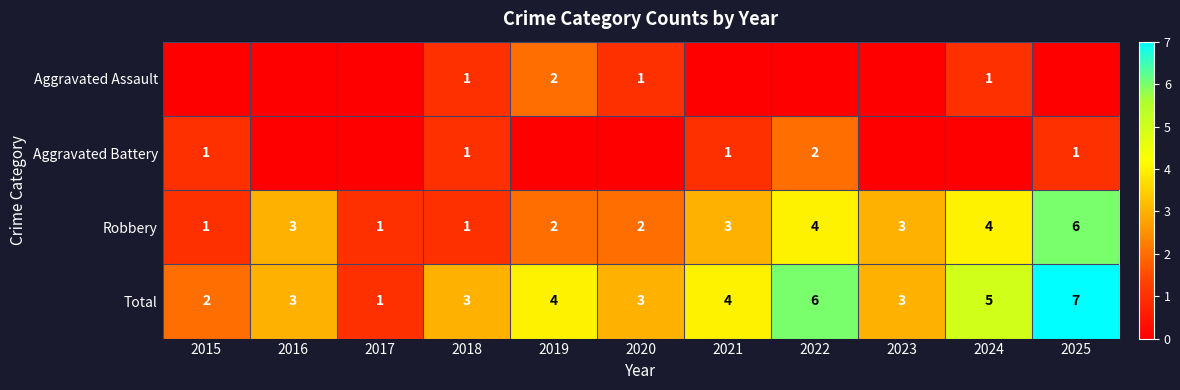

What is the lowest value of the Robbery series?

1